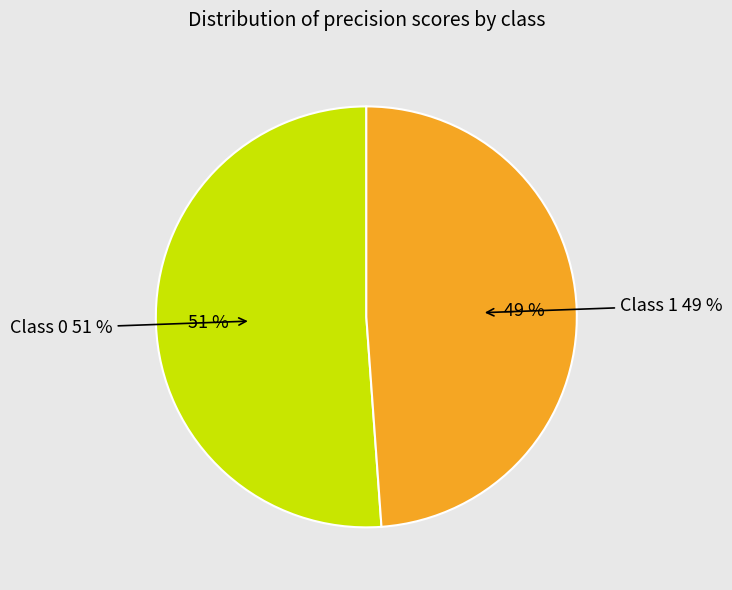

Is the sum of 0 and 1 greater than half?

Yes